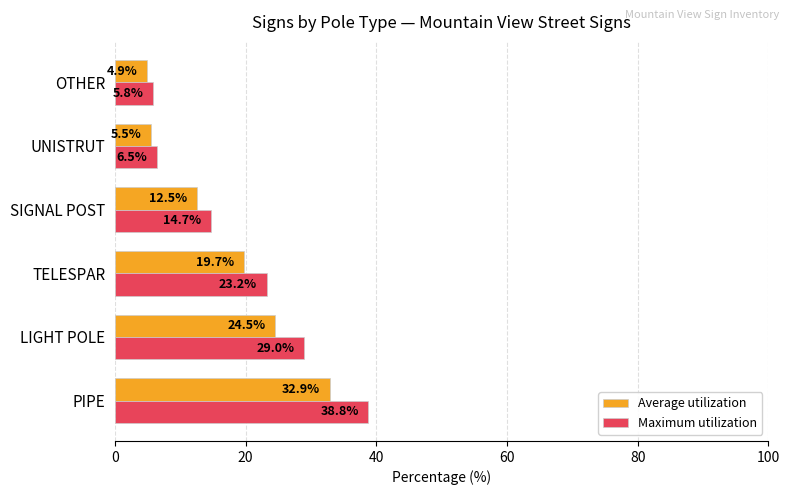

Rank the series by their average value, from lowest to highest.

Average utilization, Maximum utilization